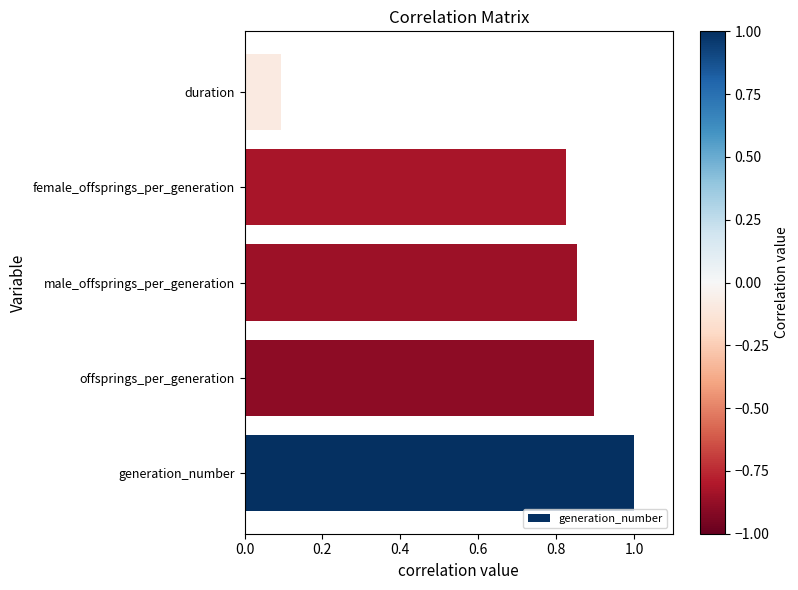

Which has a higher value, male_offsprings_per_generation or offsprings_per_generation?

offsprings_per_generation